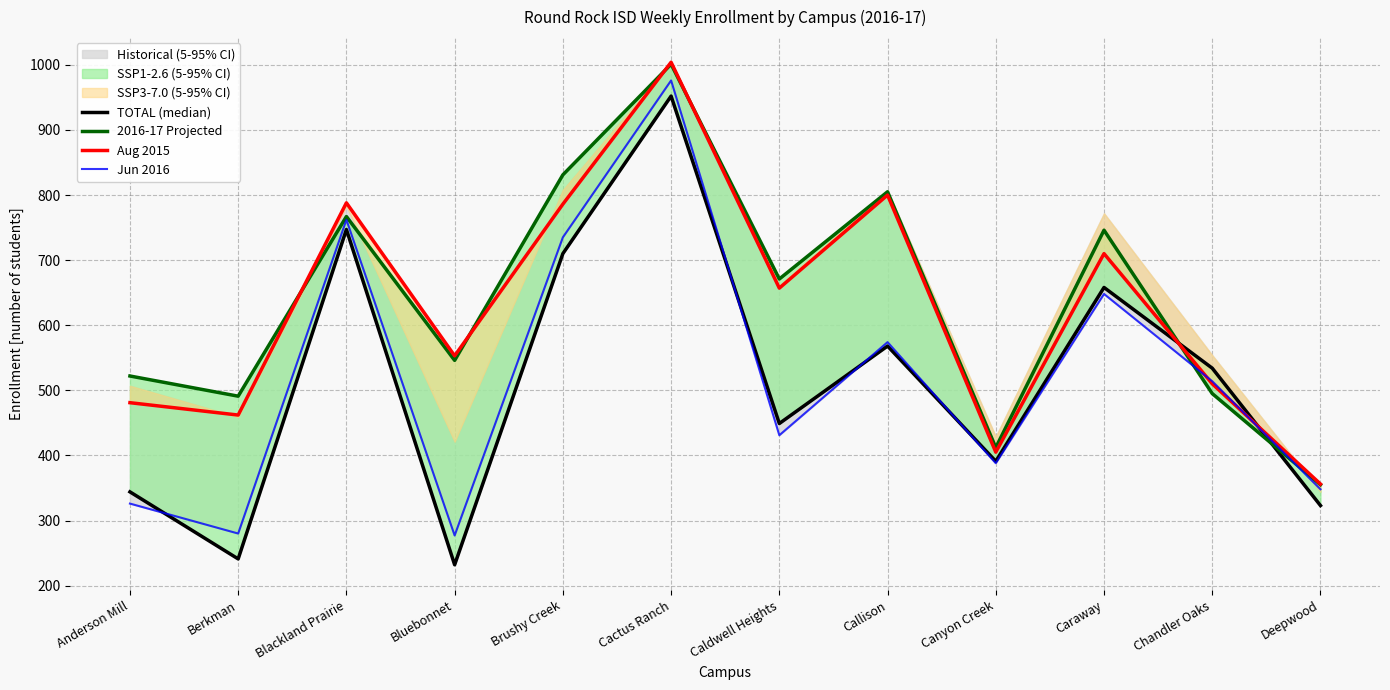

What is the maximum value for Jun 2016?

976